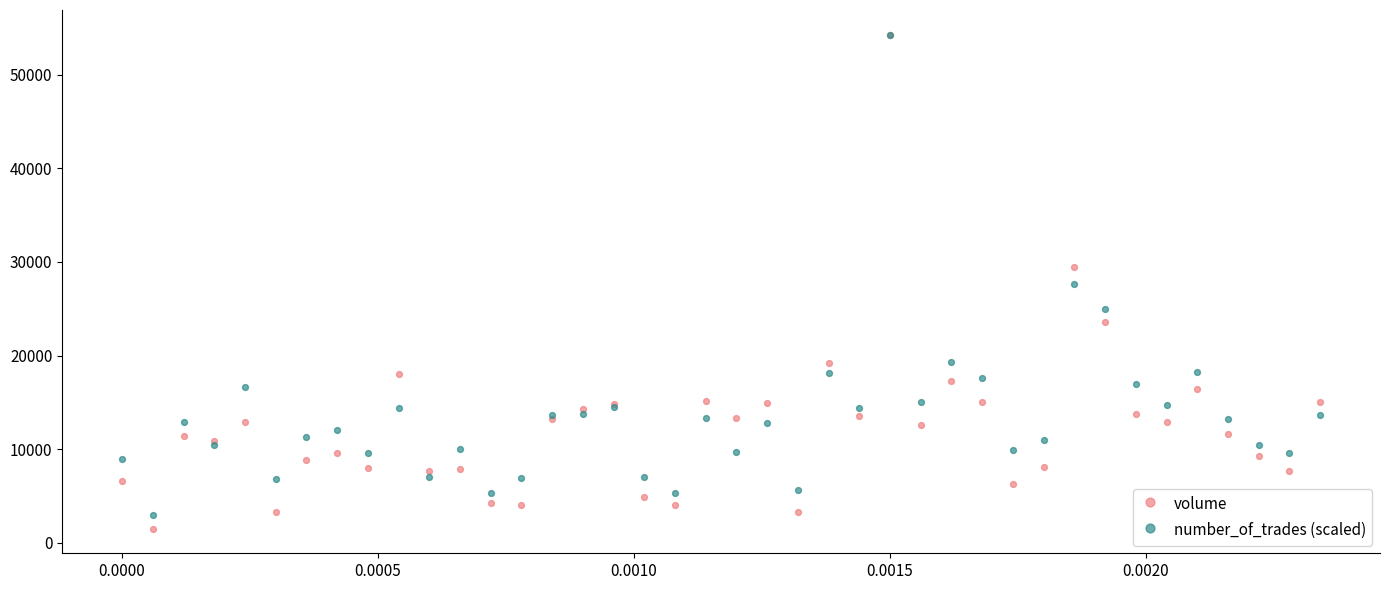

What are all the series names shown in the legend?

volume, number_of_trades (scaled)